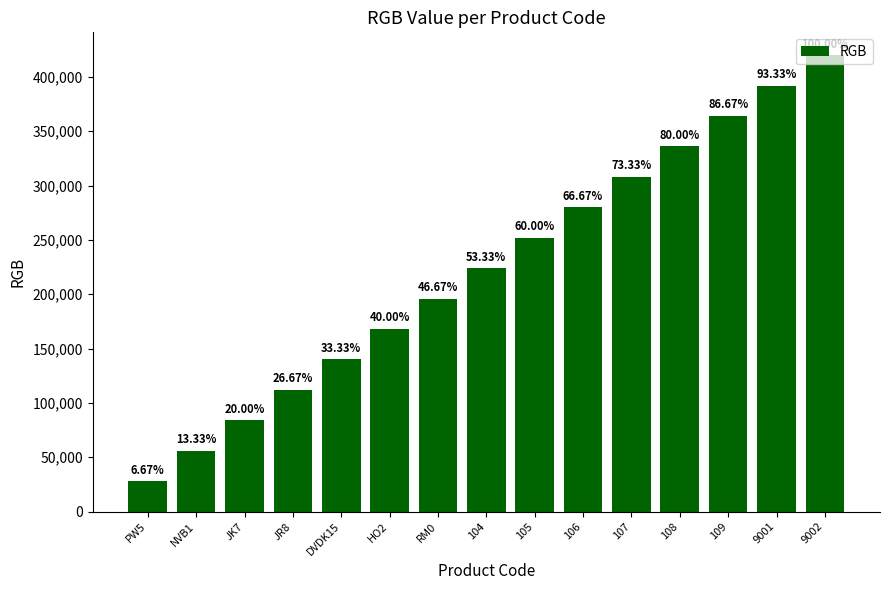

What is the sum of all values?

3360000